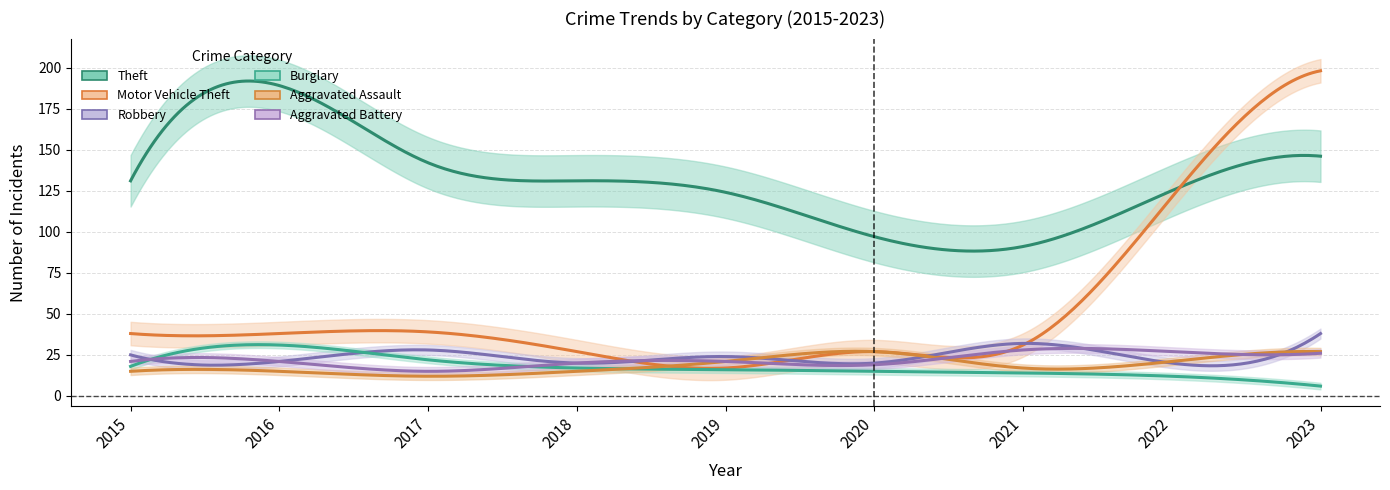

Is the value of Burglary at 2018 greater than the value of Theft at 2023?

No